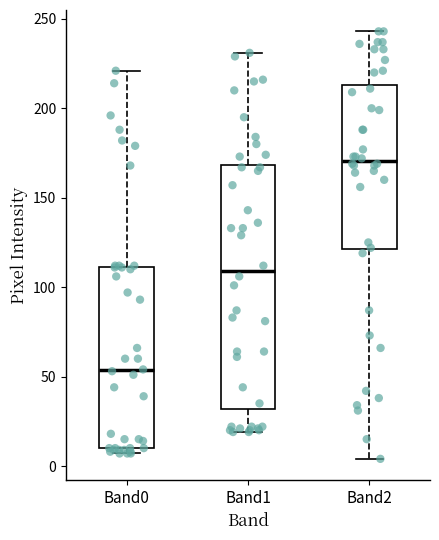

Comparing the boxes themselves (not the whiskers), which one is the tallest?

Band1